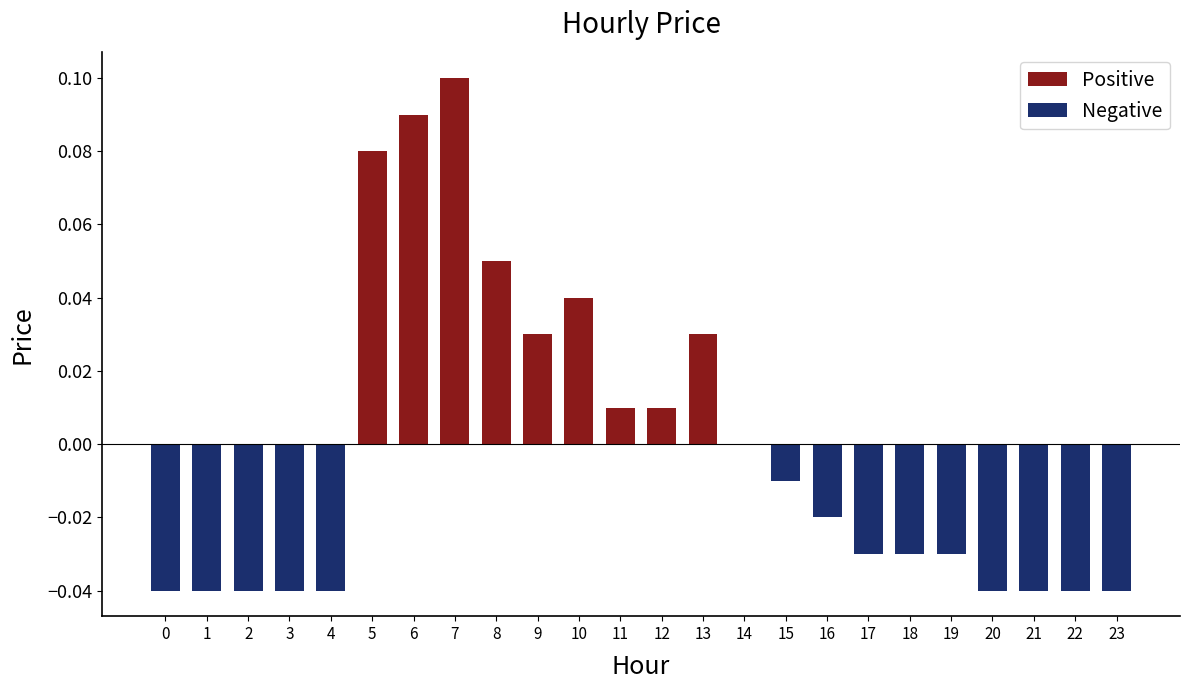

Which has a higher value, 12 or 18?

12